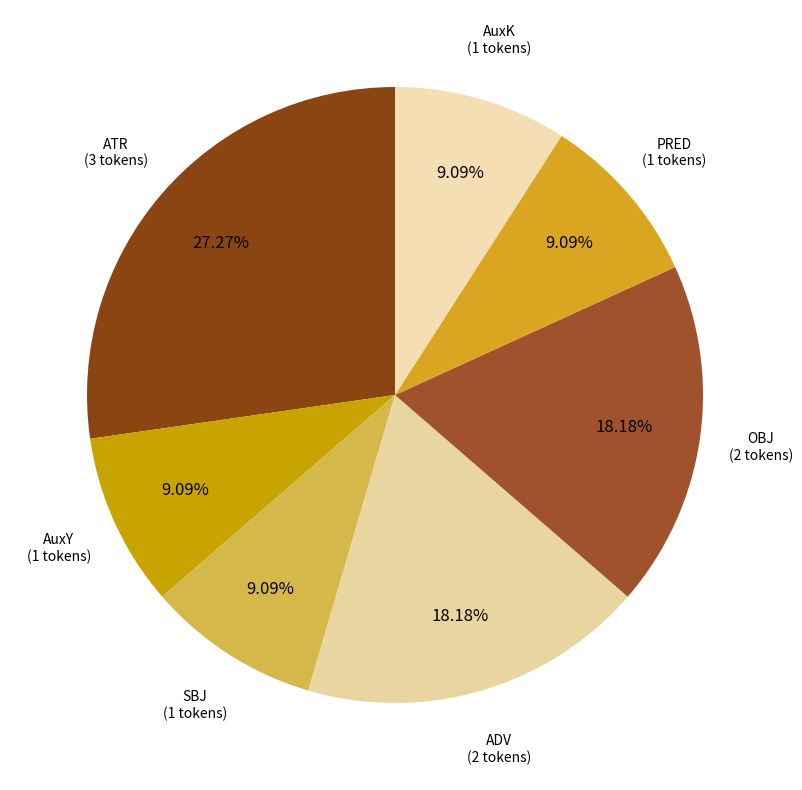

Approximately how many times larger is the value at PRED compared to ADV?

0.5